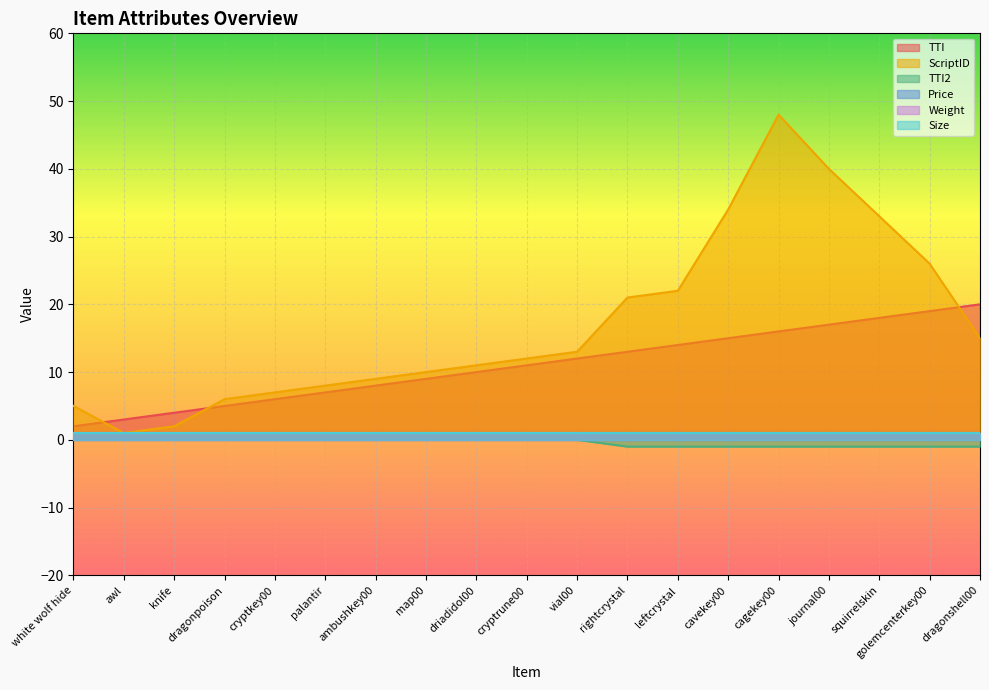

The value of TTI2 at cryptrune00 is 0. True or false?

True